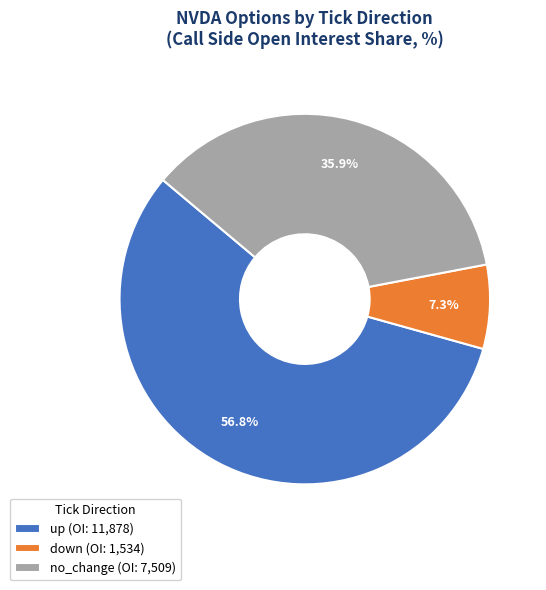

Does any single category account for the majority?

Yes